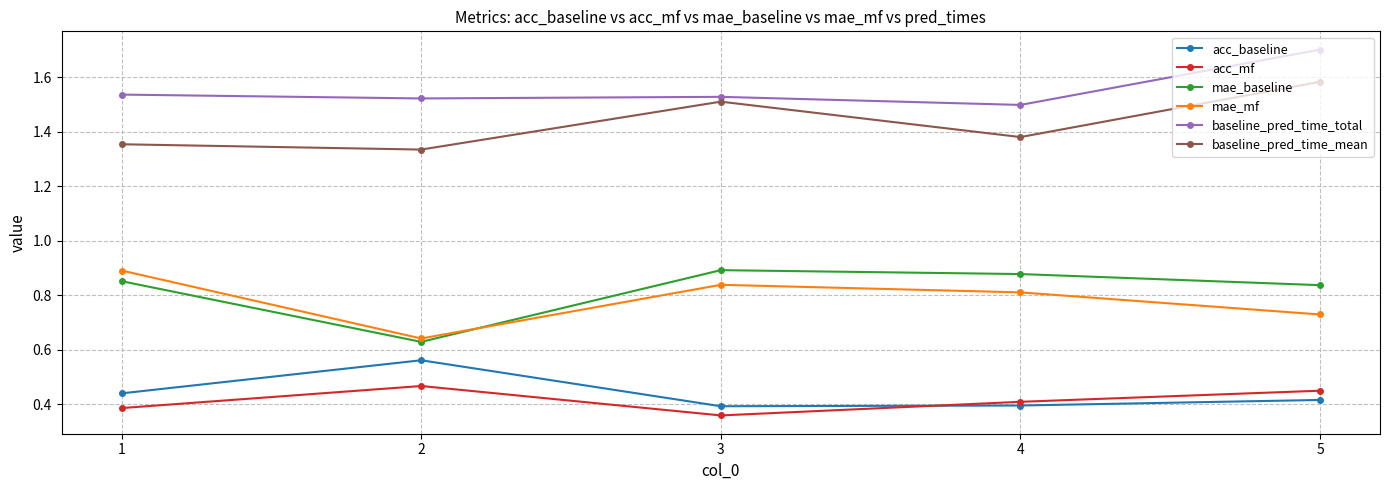

What are all the series names shown in the legend?

acc_baseline, acc_mf, mae_baseline, mae_mf, baseline_pred_time_total, baseline_pred_time_mean